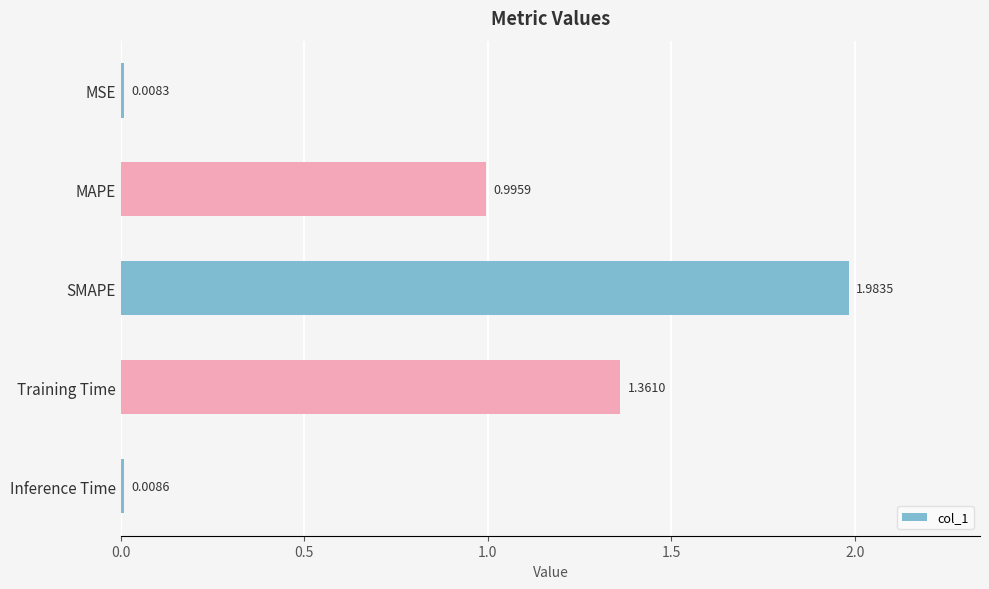

Between SMAPE and MAPE, which is larger?

SMAPE